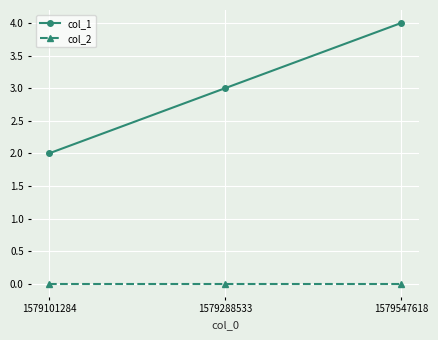

What is the total value across all series at 1579288533?

3